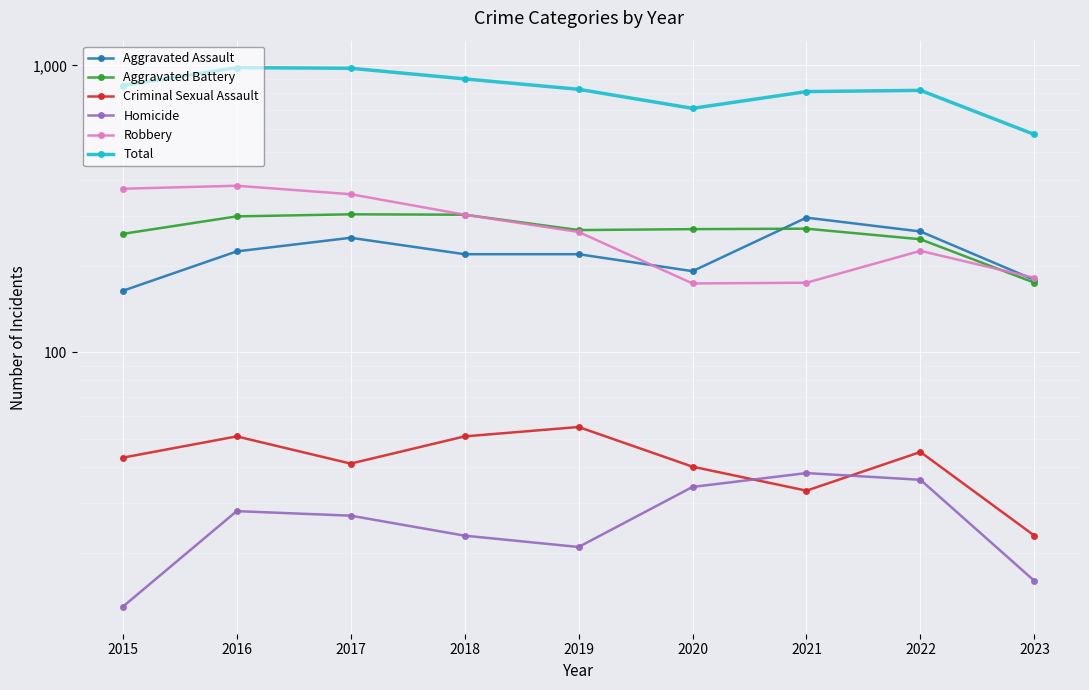

Reading left to right, list all the values displayed in this chart.

Aggravated Assault: 2015=164	2016=225	2017=251	2018=220	2019=220	2020=192	2021=295	2022=264	2023=179
Aggravated Battery: 2015=259	2016=298	2017=303	2018=302	2019=267	2020=269	2021=270	2022=248	2023=175
Criminal Sexual Assault: 2015=43	2016=51	2017=41	2018=51	2019=55	2020=40	2021=33	2022=45	2023=23
Homicide: 2015=13	2016=28	2017=27	2018=23	2019=21	2020=34	2021=38	2022=36	2023=16
Robbery: 2015=372	2016=381	2017=356	2018=302	2019=263	2020=174	2021=175	2022=226	2023=182
Total: 2015=851	2016=983	2017=978	2018=898	2019=826	2020=709	2021=811	2022=819	2023=575